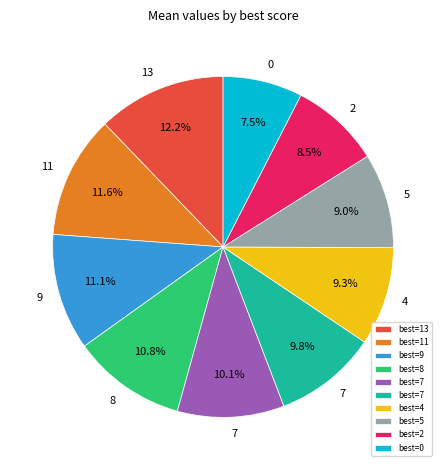

How many segments does this pie chart have?

10